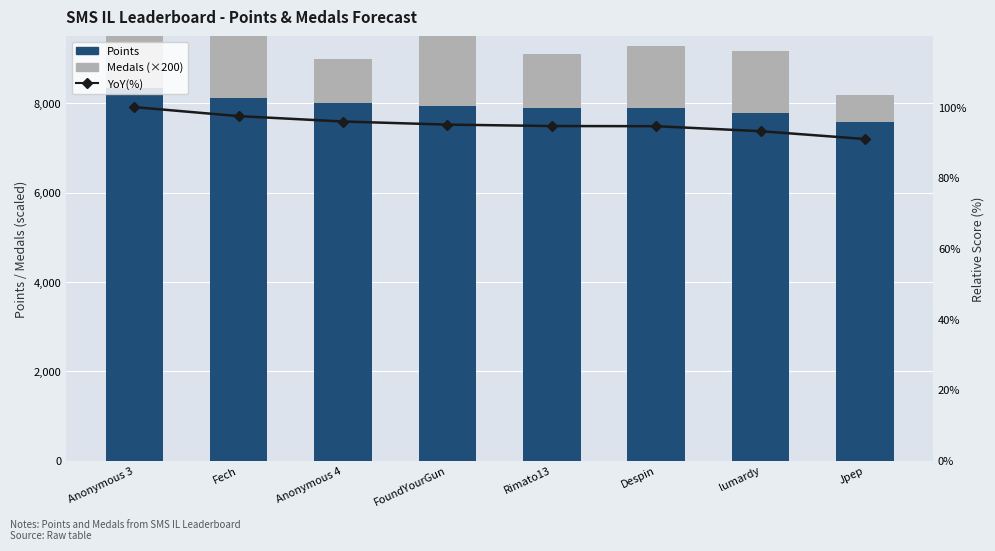

What is the lowest value of the YoY(%) series?

91.0